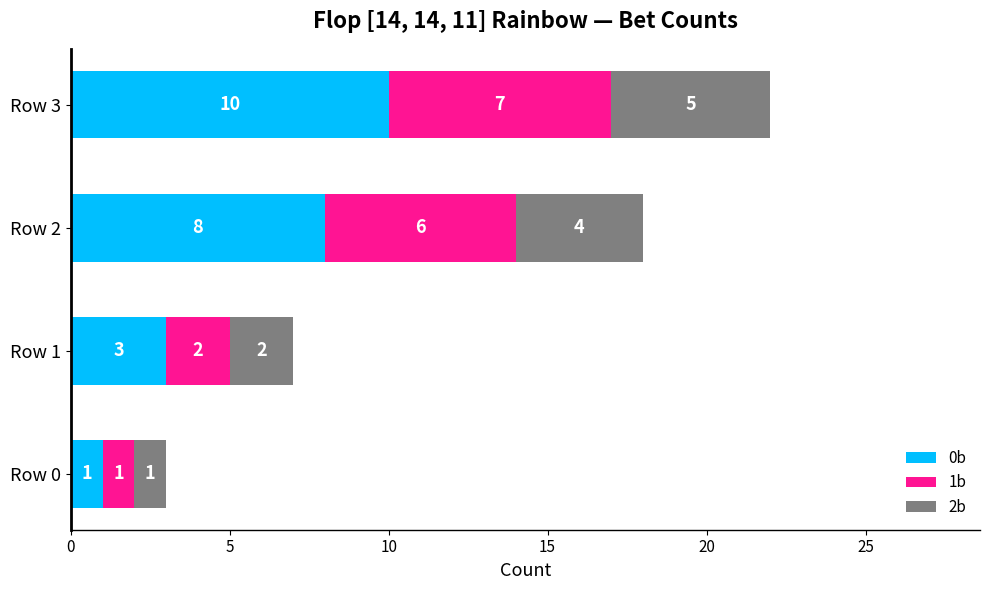

At which category is the sum across all series the highest?

Row 3